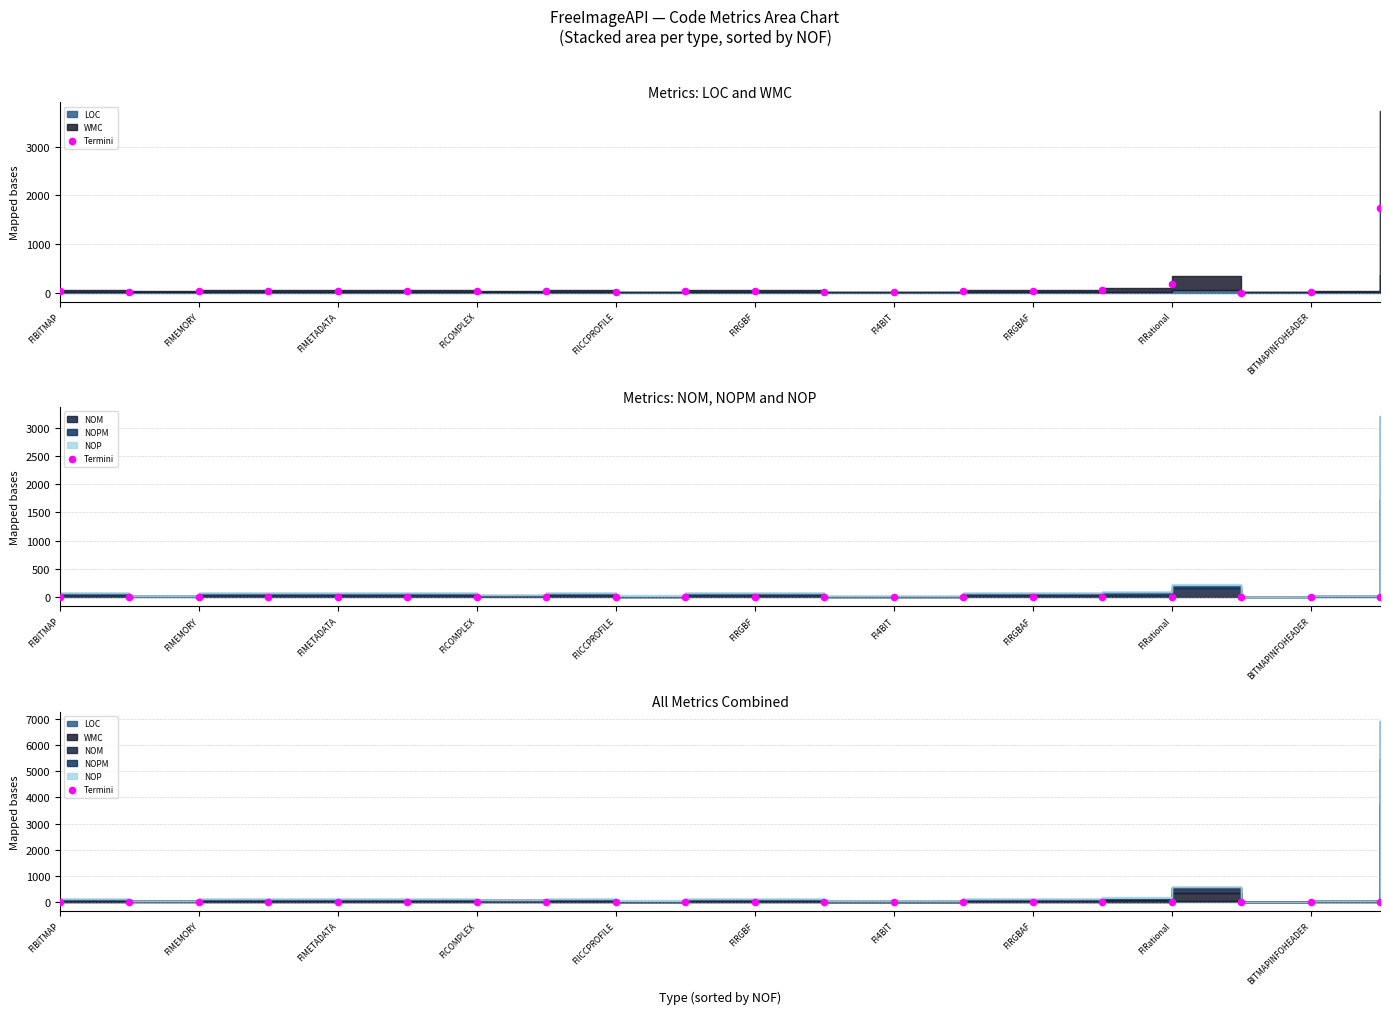

Which has a higher value, 17 or FI4BIT?

FI4BIT